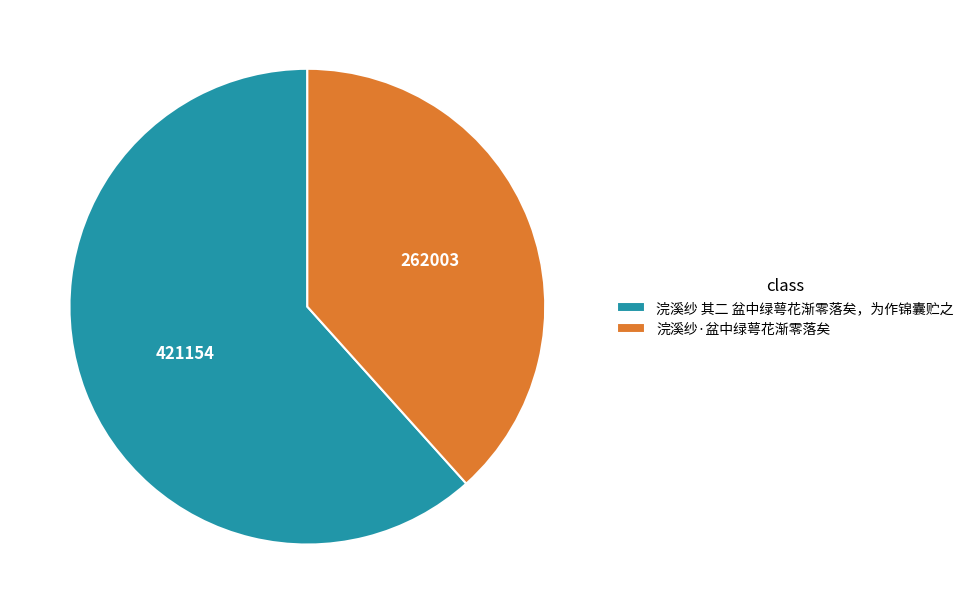

Rank the categories by value from lowest to highest.

浣溪纱·盆中绿萼花渐零落矣, 浣溪纱 其二 盆中绿萼花渐零落矣，为作锦囊贮之